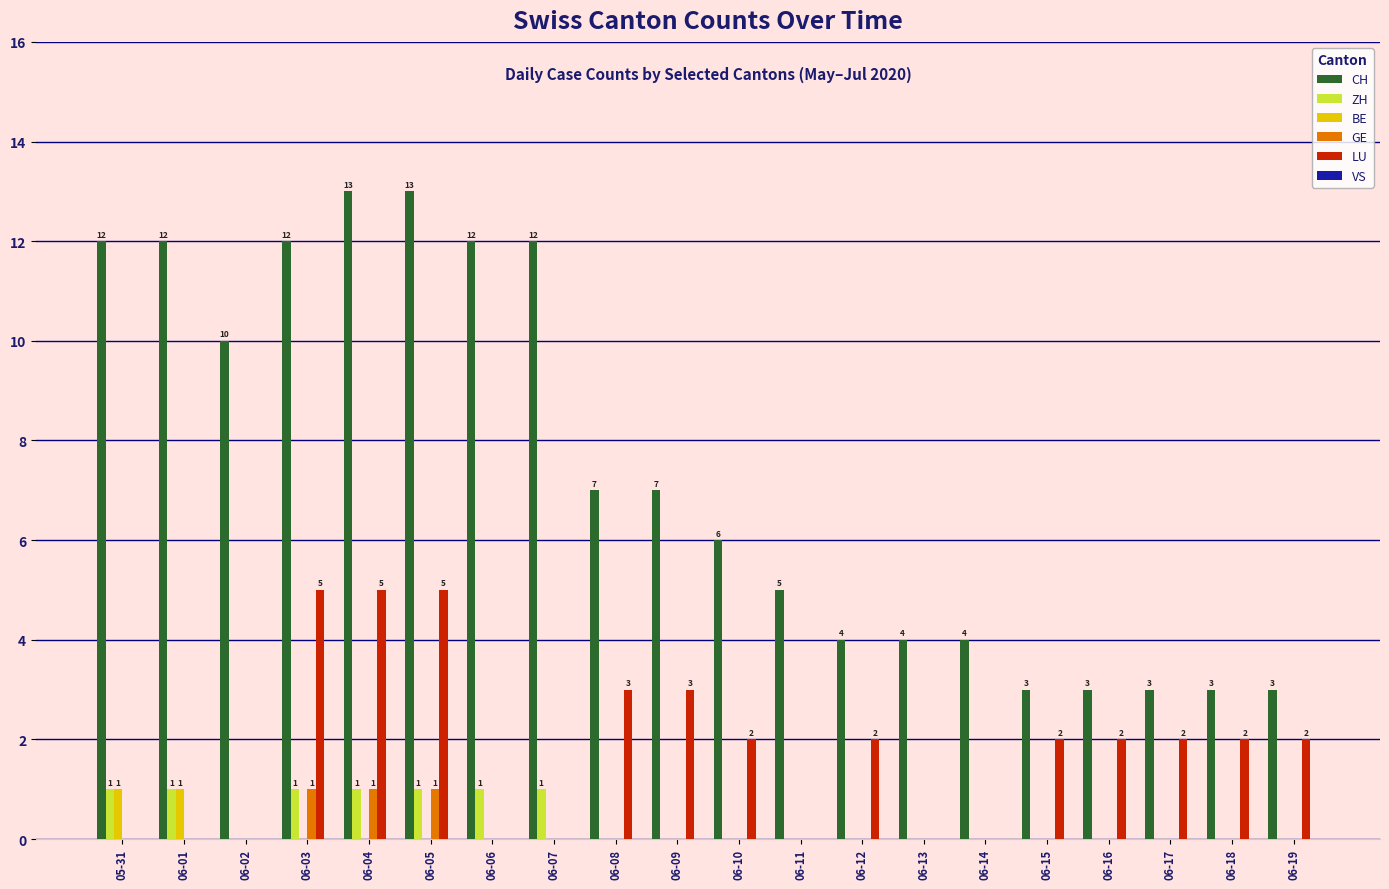

What value does the CH series have at 06-12?

4